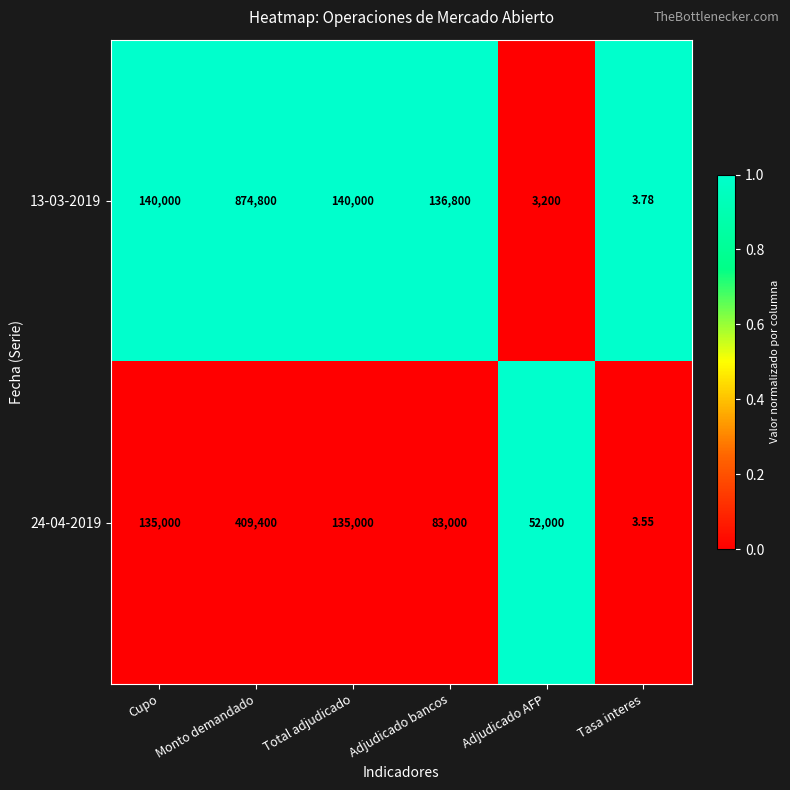

Which category has the highest value in the 24-04-2019 series?

Monto demandado